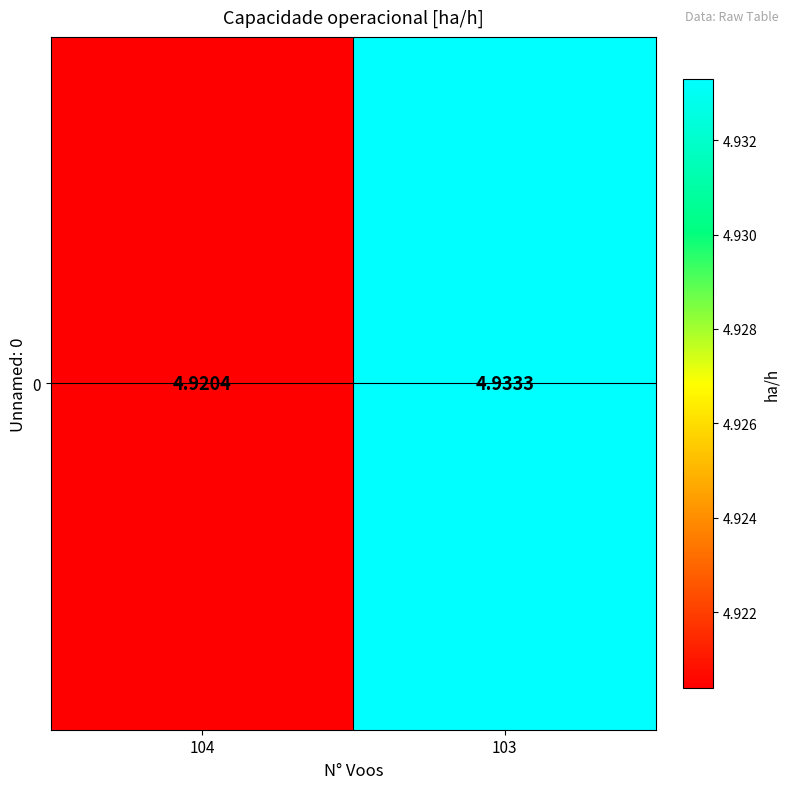

Approximately how many times larger is the value at 104 compared to 103?

1.0